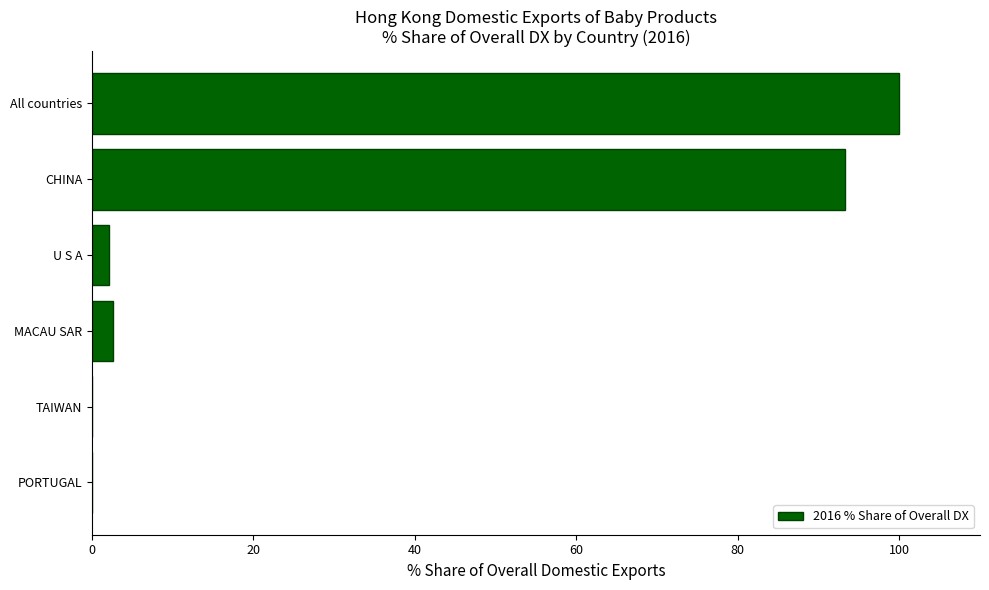

Does the chart contain stacked bars?

No